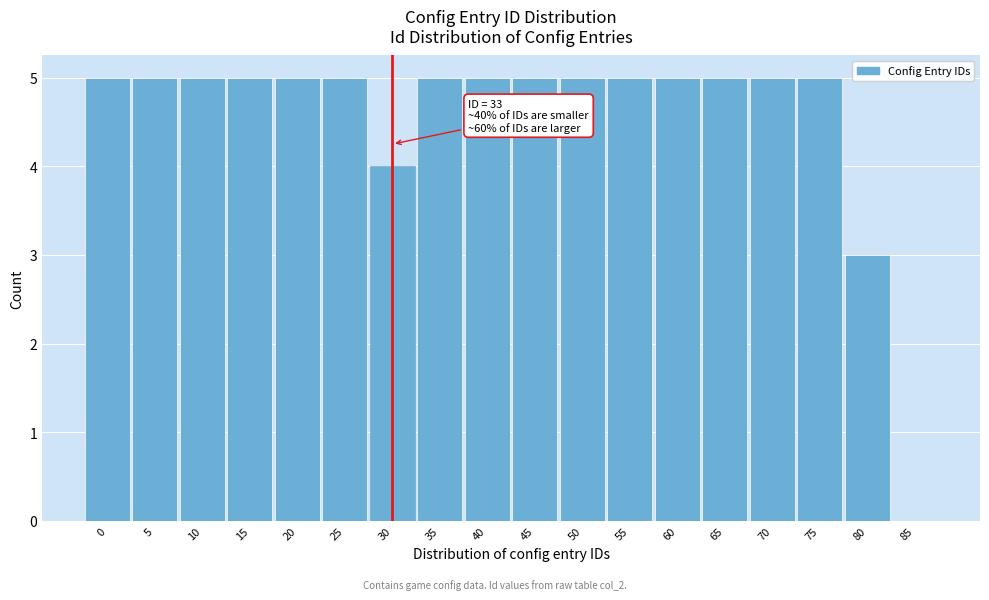

Reading right to left, what are all the values shown in this chart?

85=0	80=3	75=5	70=5	65=5	60=5	55=5	50=5	45=5	40=5	35=5	30=4	25=5	20=5	15=5	10=5	5=5	0=5